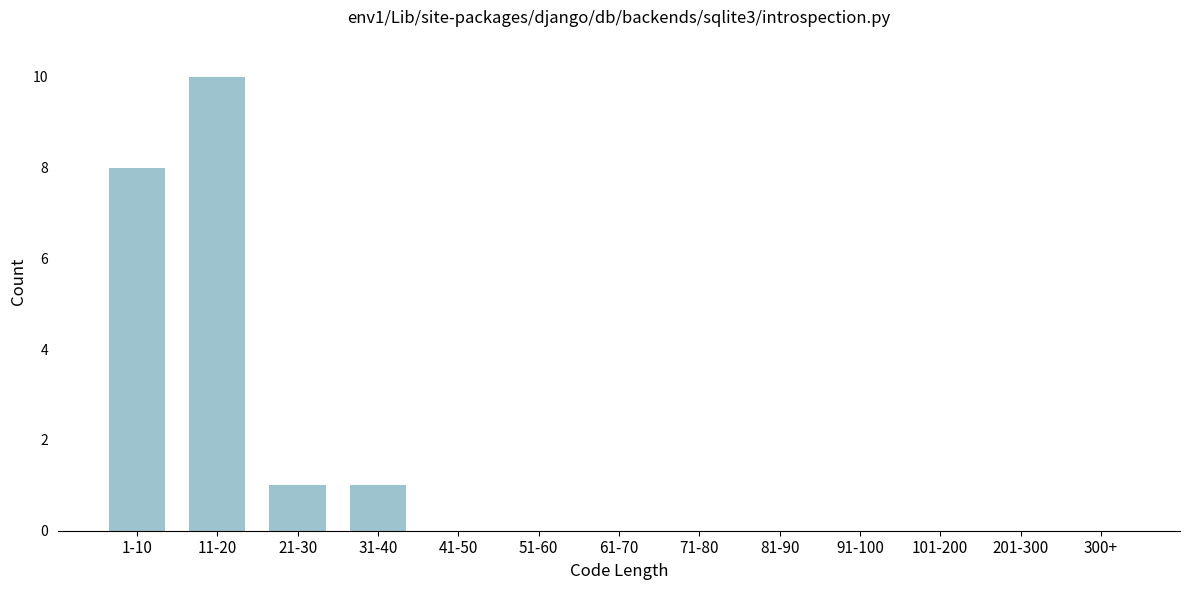

Reading left to right, transcribe all the data shown in this chart.

1-10=8	11-20=10	21-30=1	31-40=1	41-50=0	51-60=0	61-70=0	71-80=0	81-90=0	91-100=0	101-200=0	201-300=0	300+=0